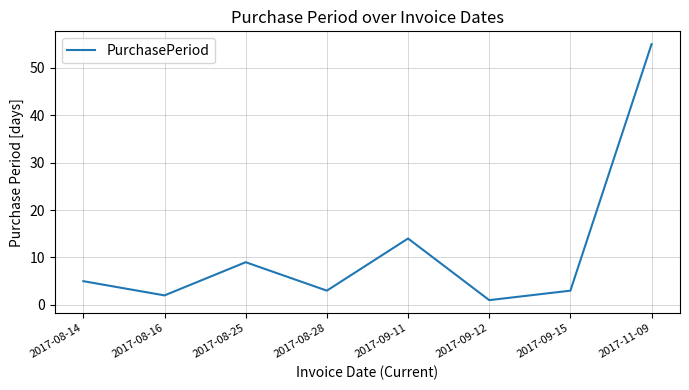

Approximately how many times larger is the value at 2017-11-09 compared to 2017-09-15?

18.3